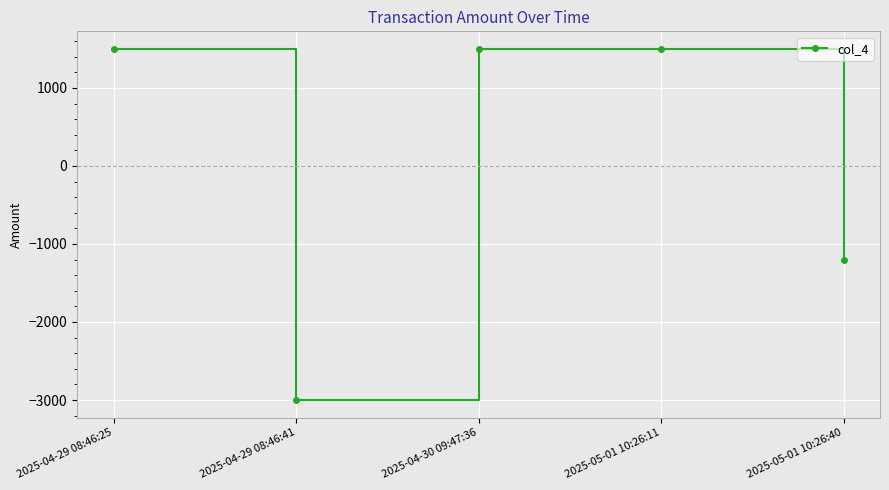

What is the label of the 2nd point from the left?

2025-04-29 08:46:41